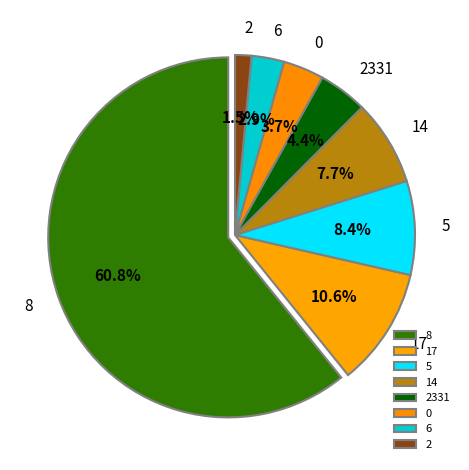

What percentage is the 0 slice, to the nearest percent?

4%